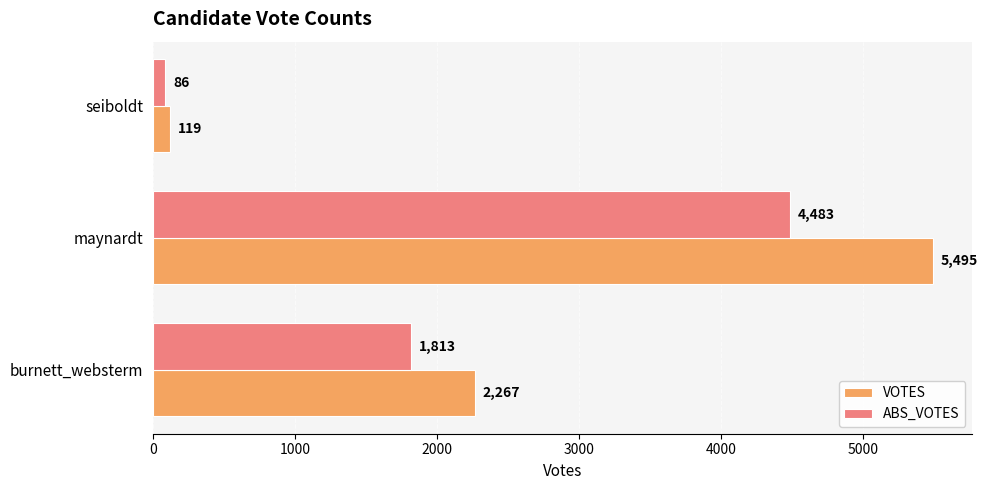

What is the sum of the VOTES values at maynardt and seiboldt?

5614